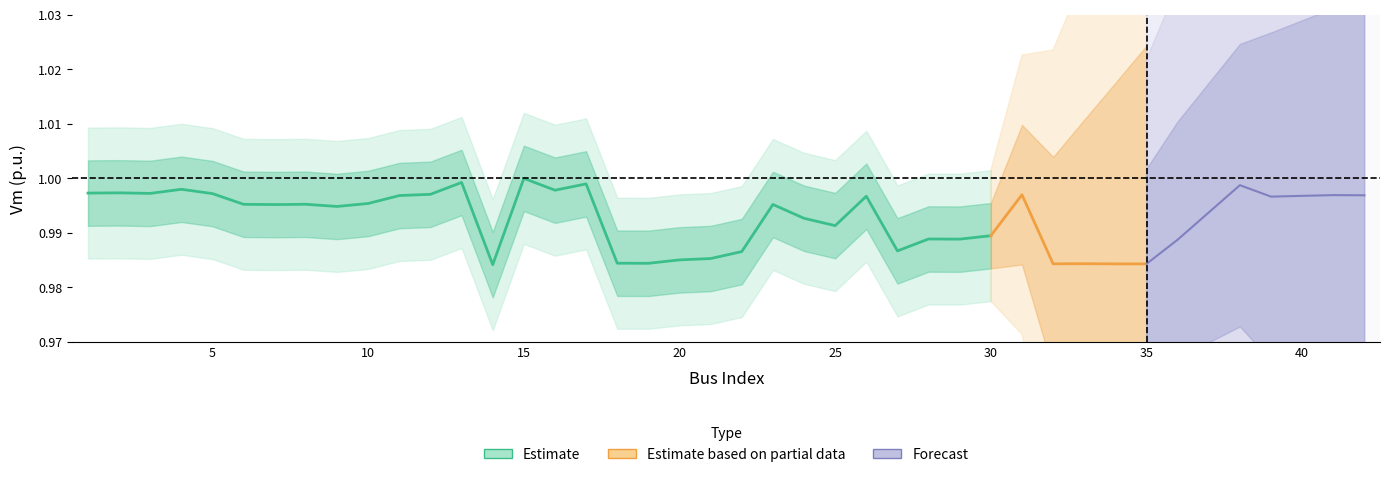

True or false: Qd has a value of 0.0 at 7.

False